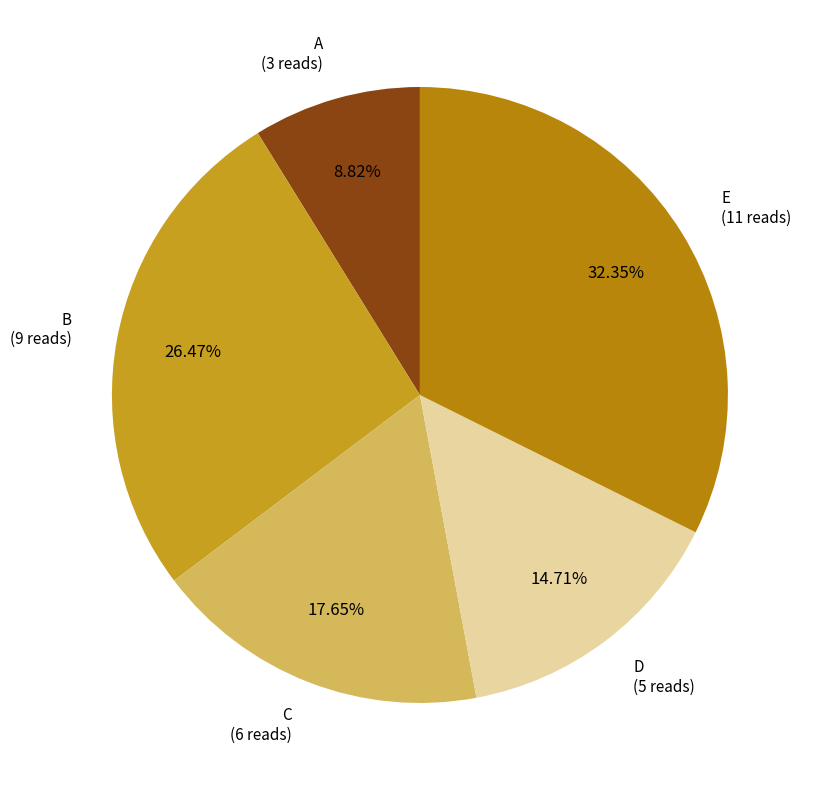

True or false: B accounts for 26% of the total.

True